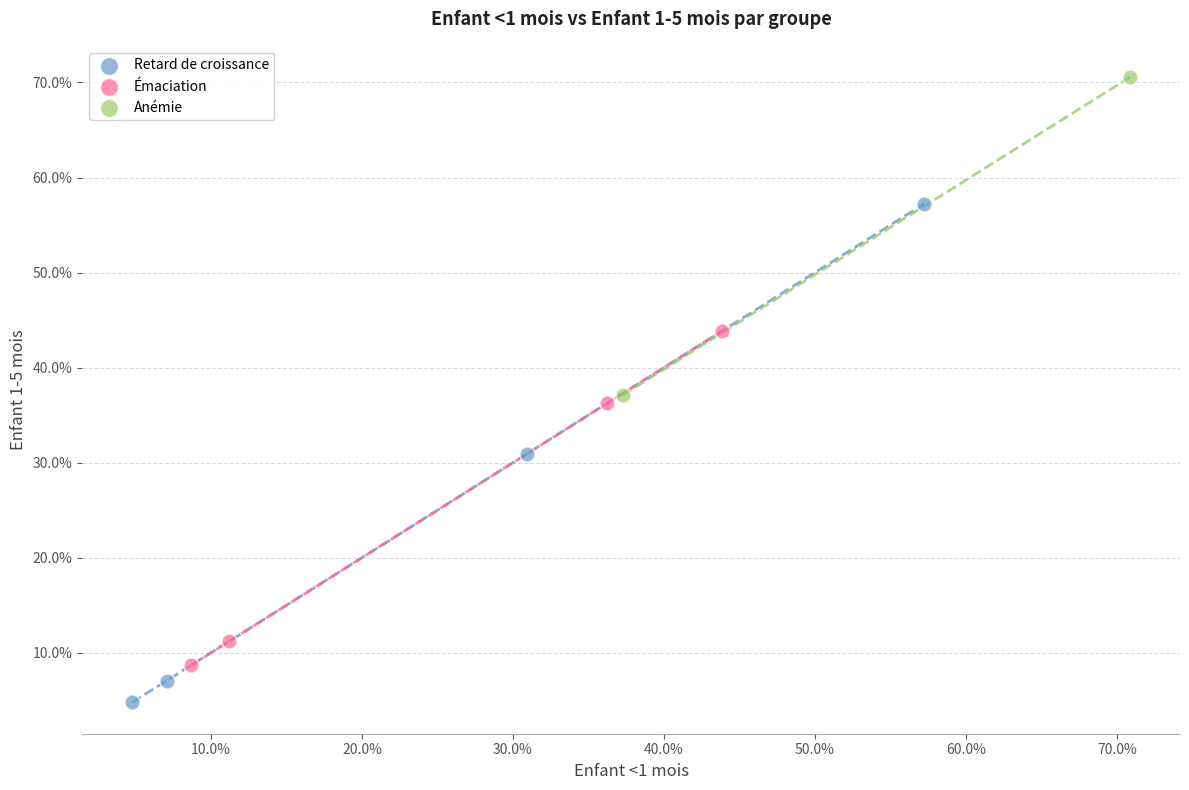

Which series reaches the maximum Y coordinate?

Anémie